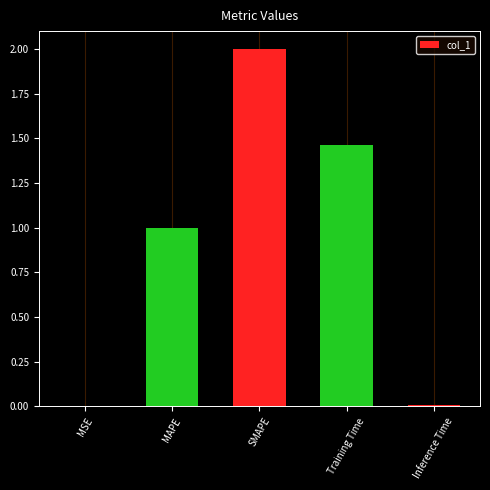

What is the sum of all values?

4.5